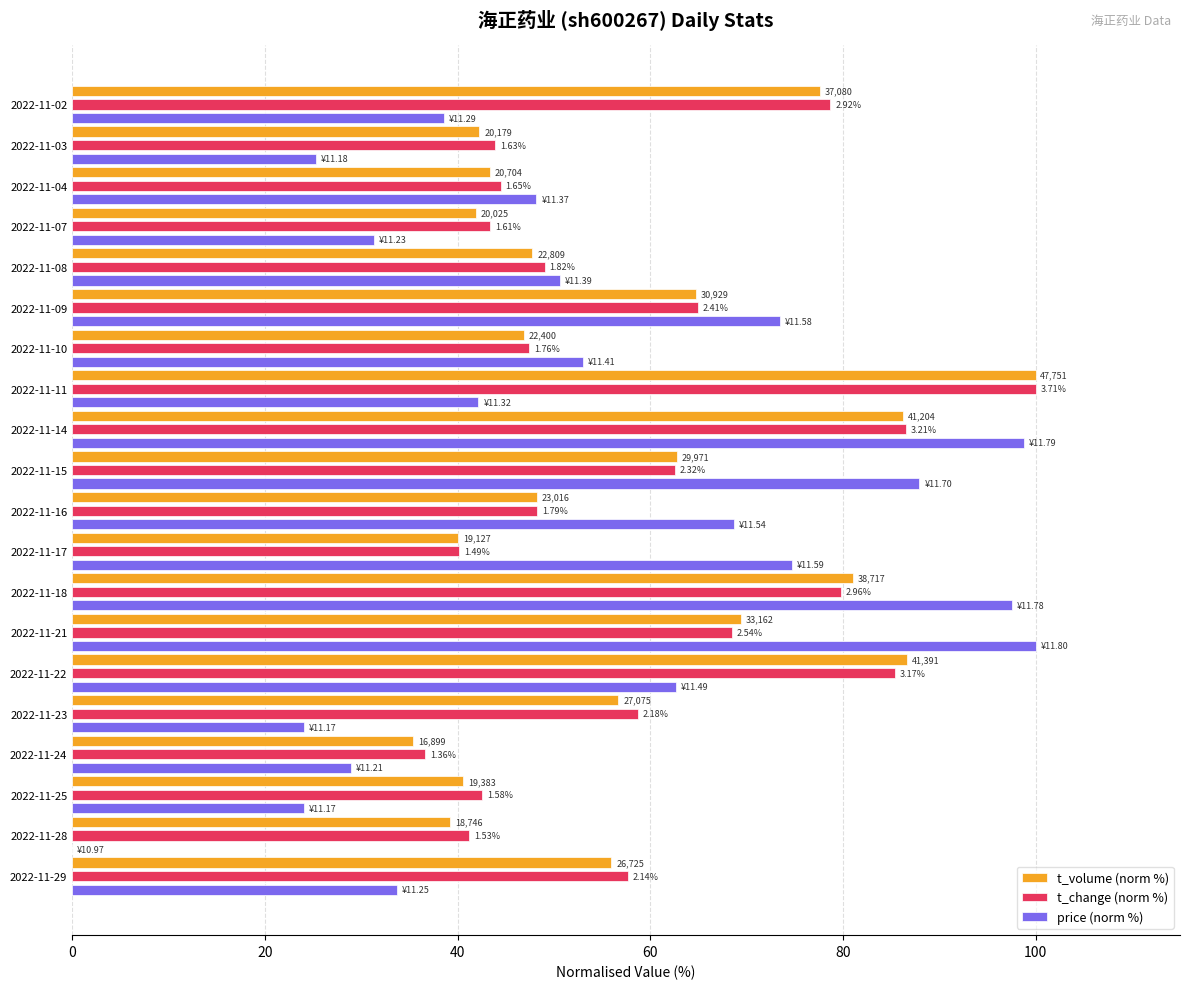

What is the difference between the second highest and minimum values in the t_volume (norm %) series?

51.3